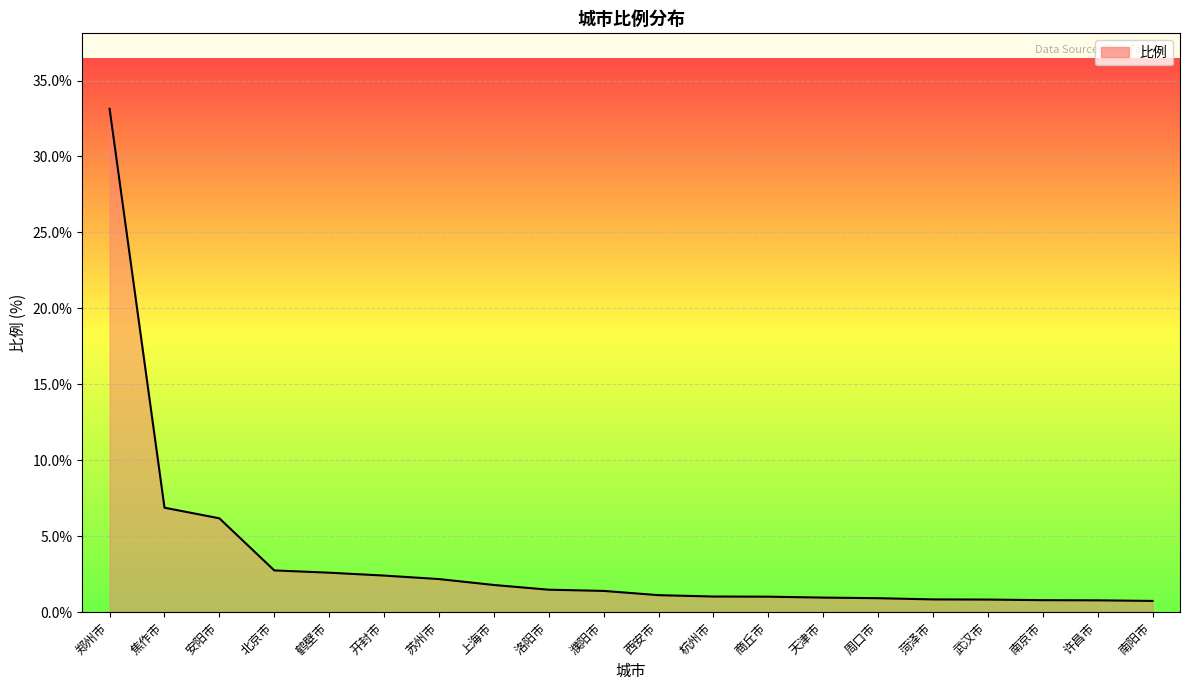

The value at 西安市 is 1.1. True or false?

True